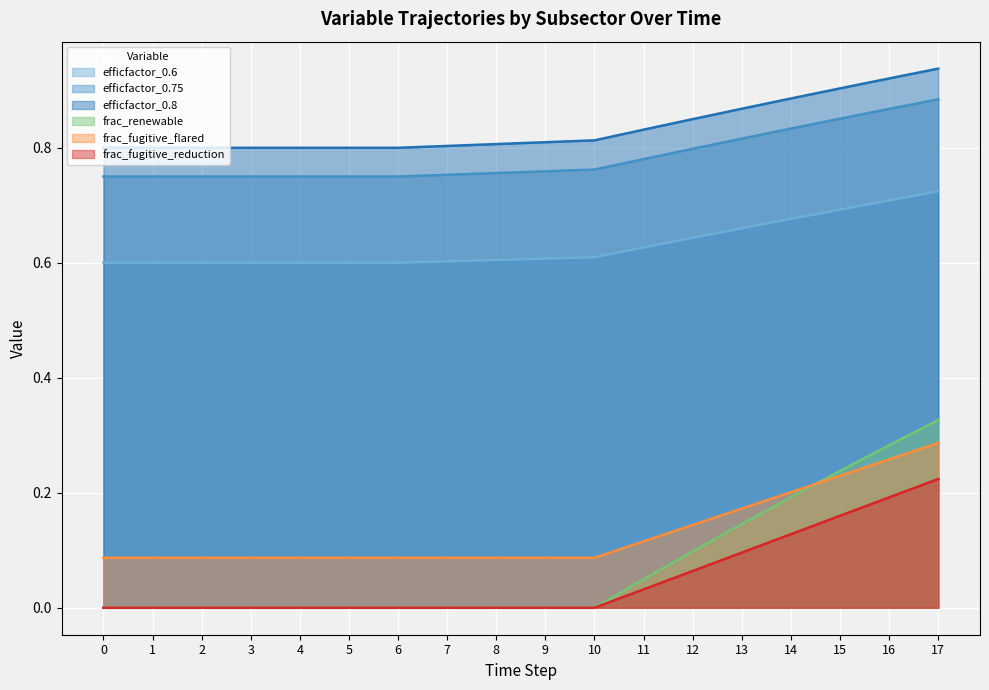

The value of frac_fugitive_reduction at 4 is -0.1. True or false?

False